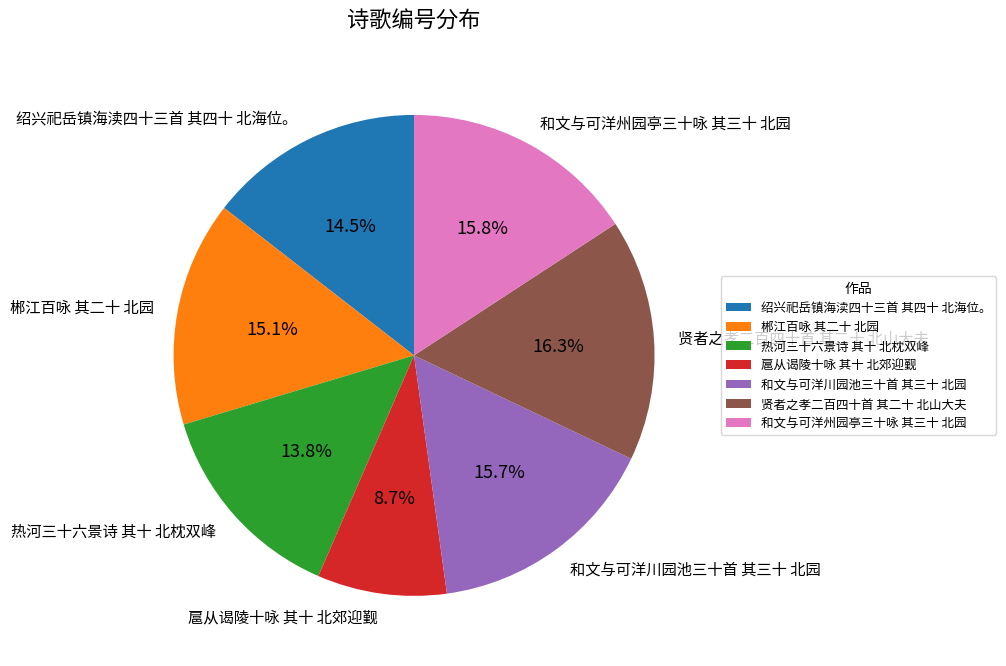

Combined, do 和文与可洋州园亭三十咏 其三十 北园 and 贤者之孝二百四十首 其二十 北山大夫 account for over 50%?

No